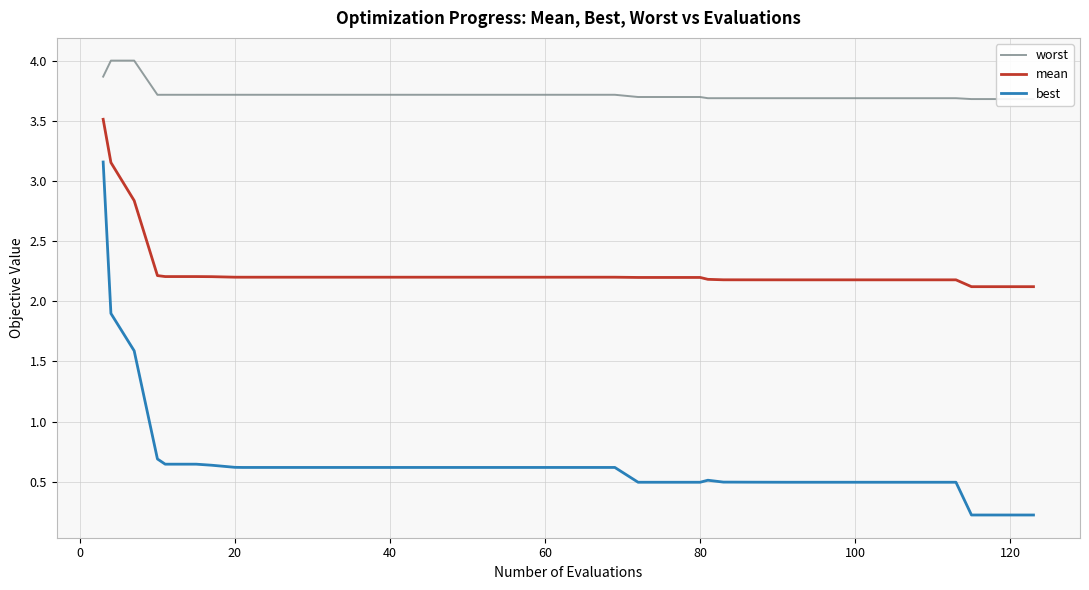

List the series in order of their peak value, highest first.

worst, mean, best